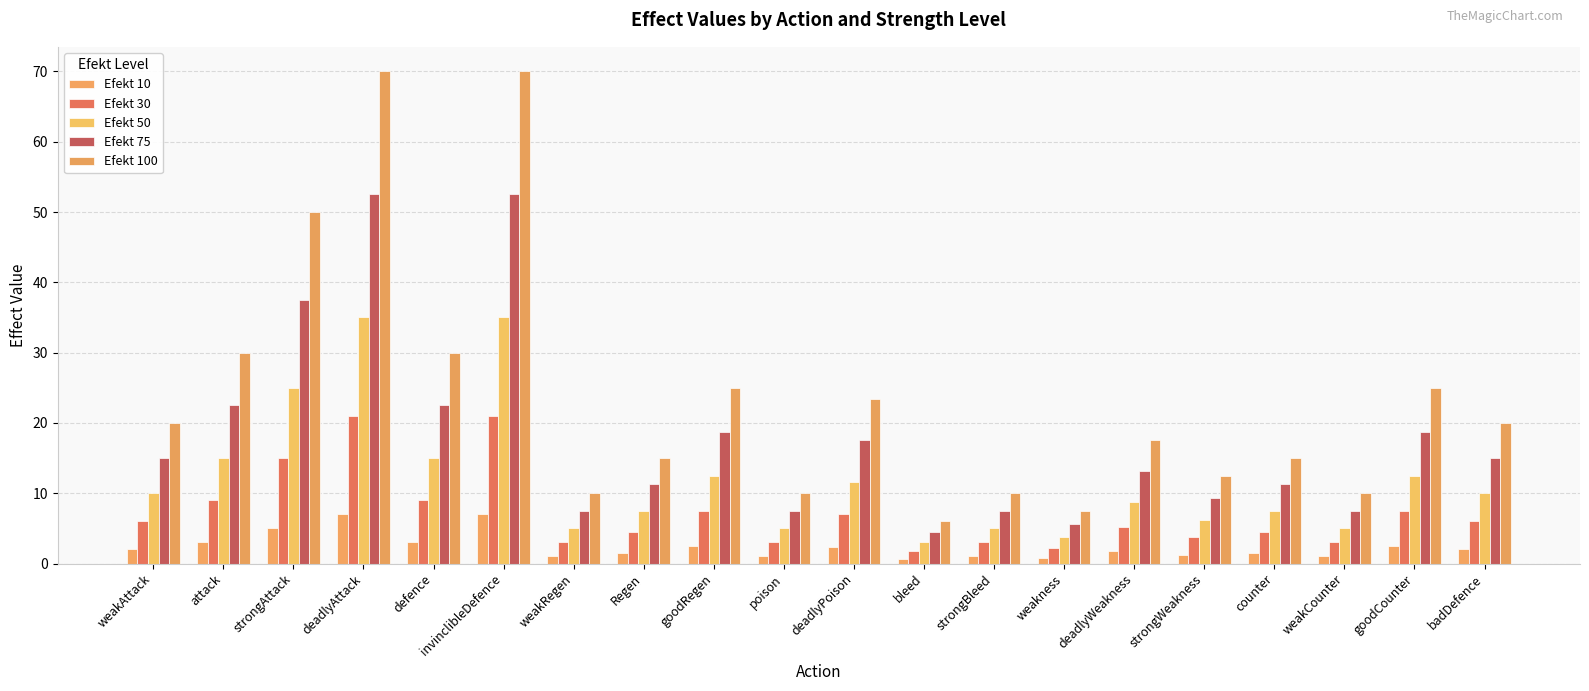

What is the minimum value shown in the chart?

0.6